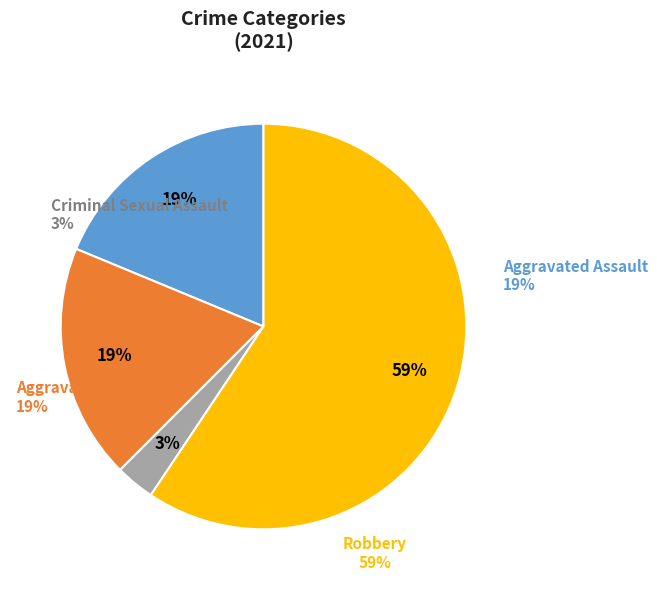

Which has a higher value, Aggravated Battery or Robbery?

Robbery